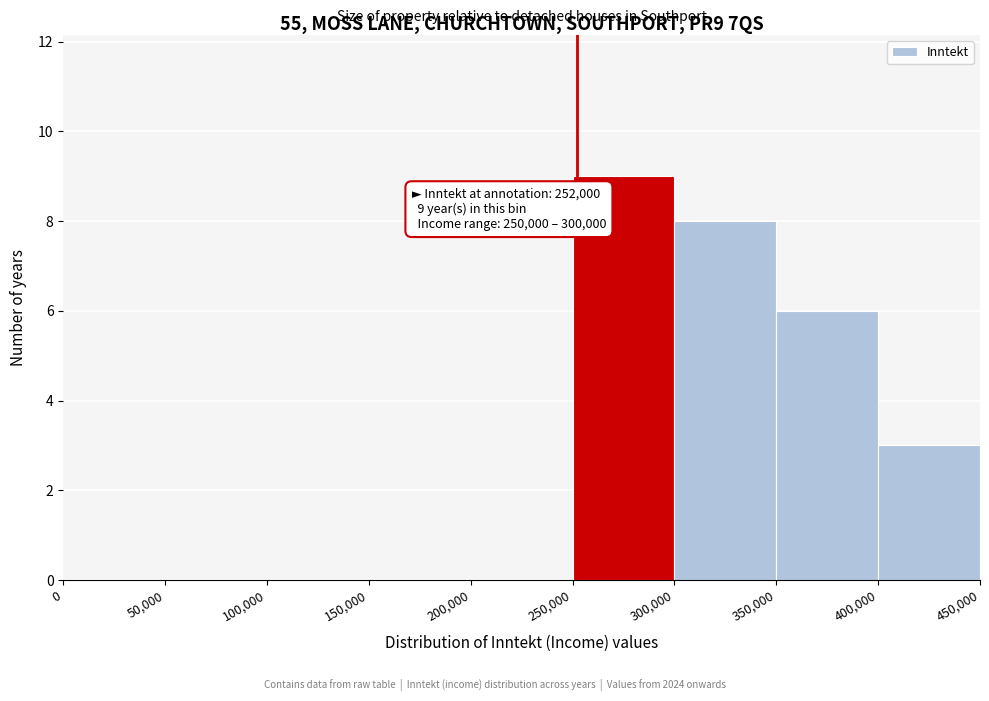

Which range on the x-axis has the tallest bar?

250,000 to 300,000